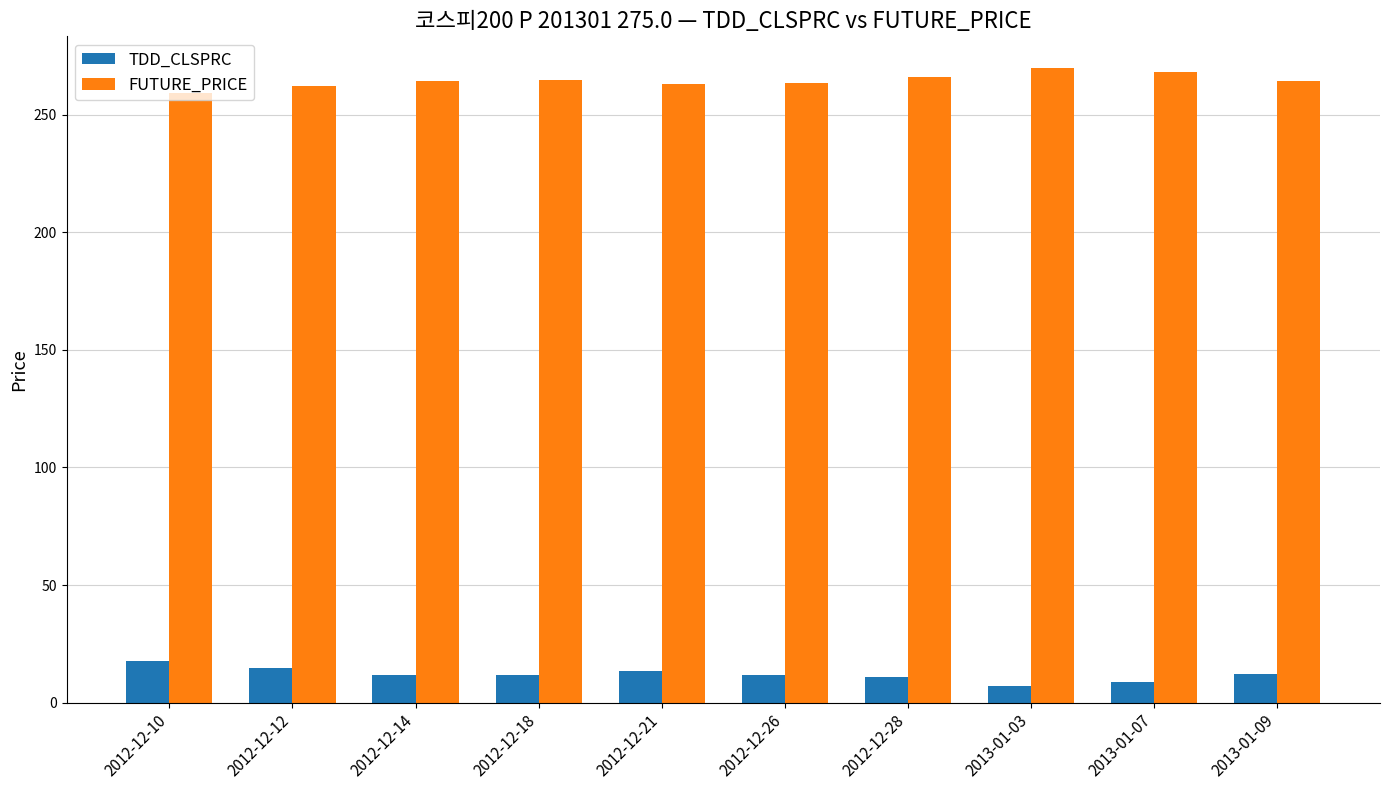

What position from the left is 2012-12-18?

4